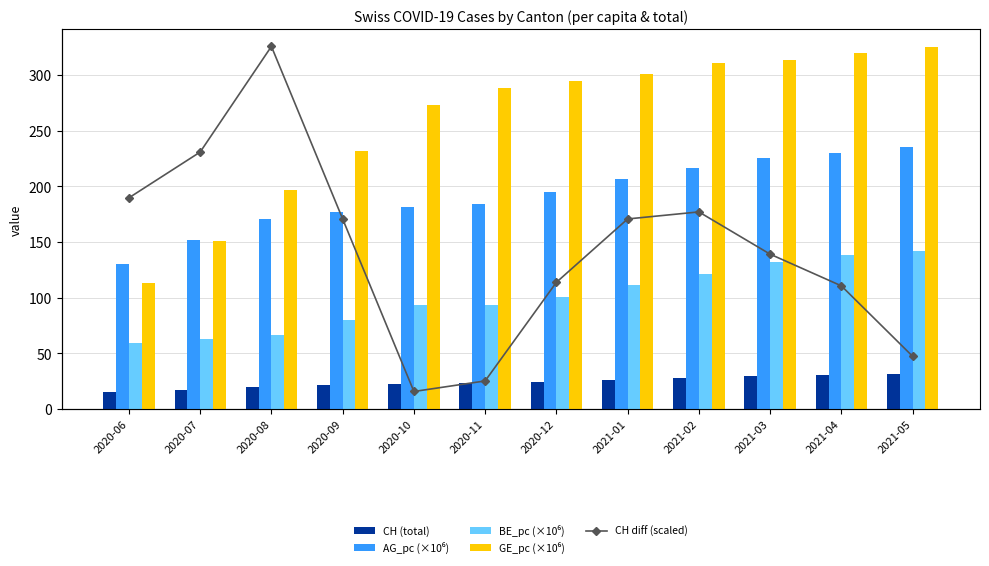

Which has a higher value, 2021-01 or 2020-12?

2021-01